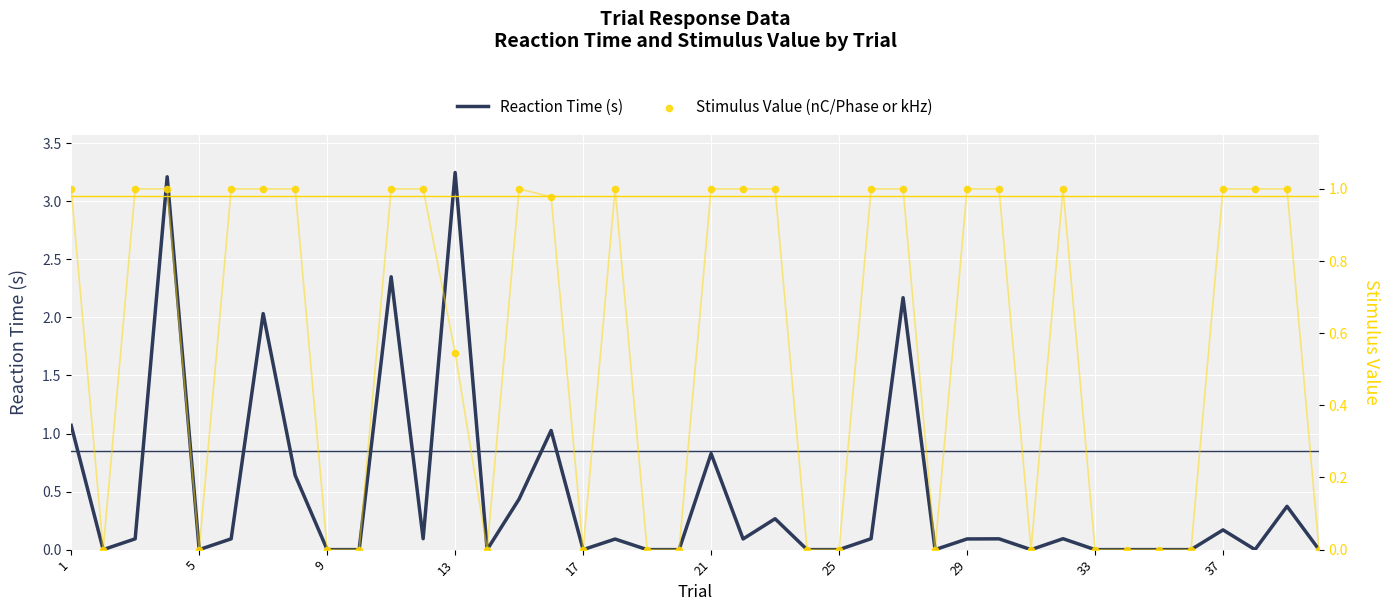

At how many categories does at least one series exceed 1?

7